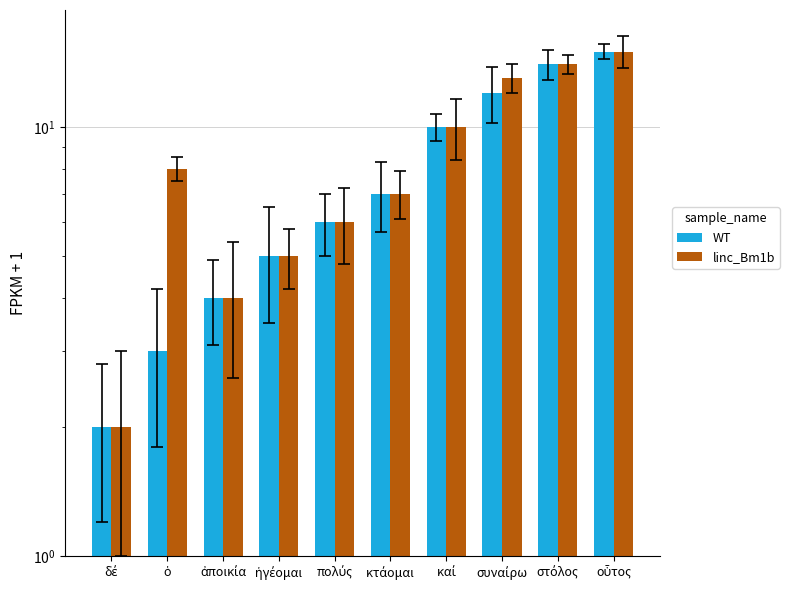

What are all the series names shown in the legend?

WT, linc_Bm1b